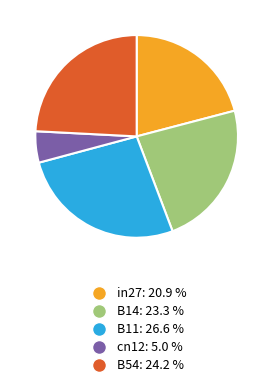

The cn12 slice represents 5% of the pie. True or false?

True